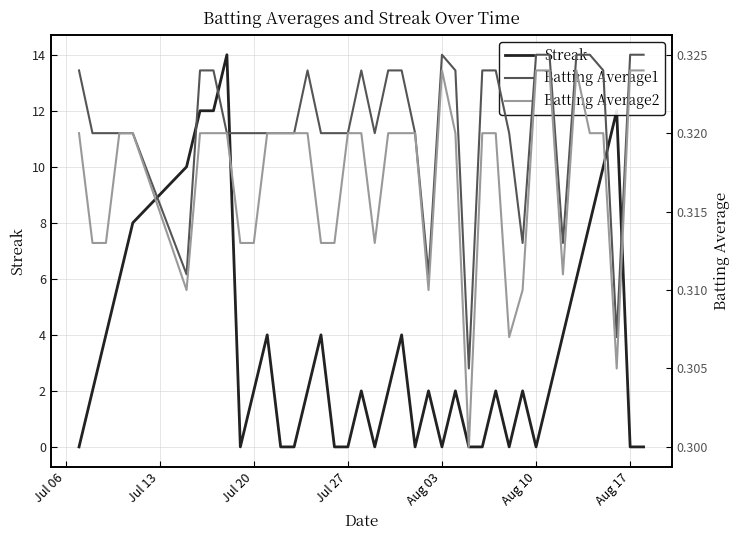

Is it true that Streak equals 0 at Aug 17?

True